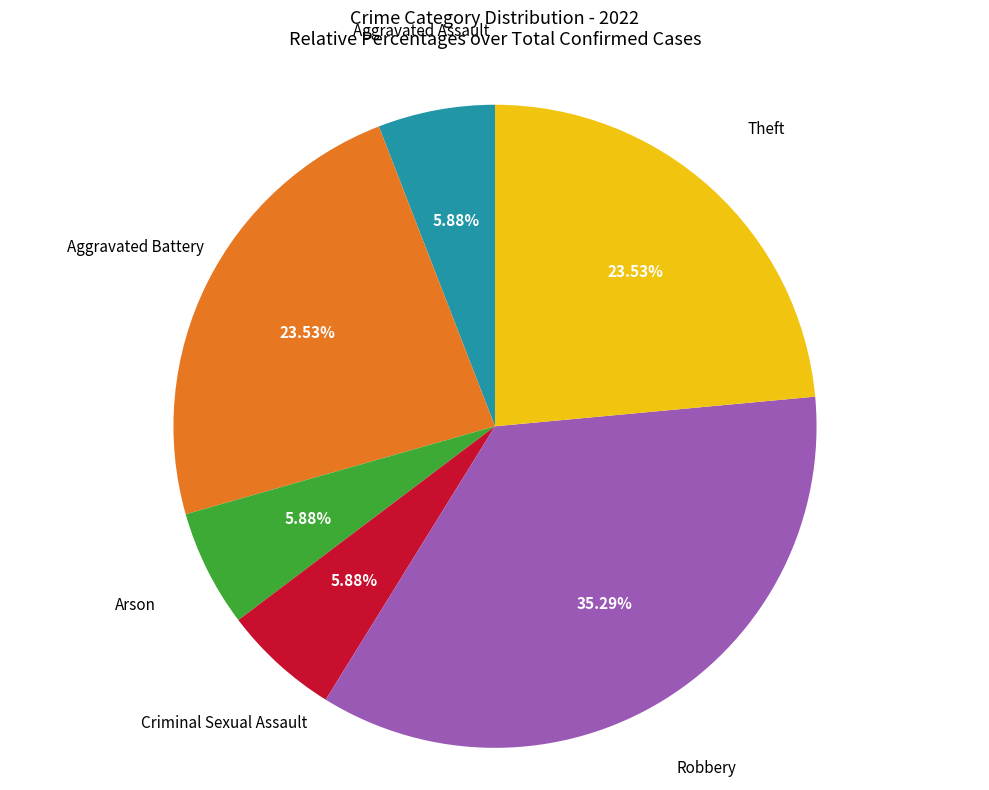

Which category has the biggest portion of the pie?

Robbery